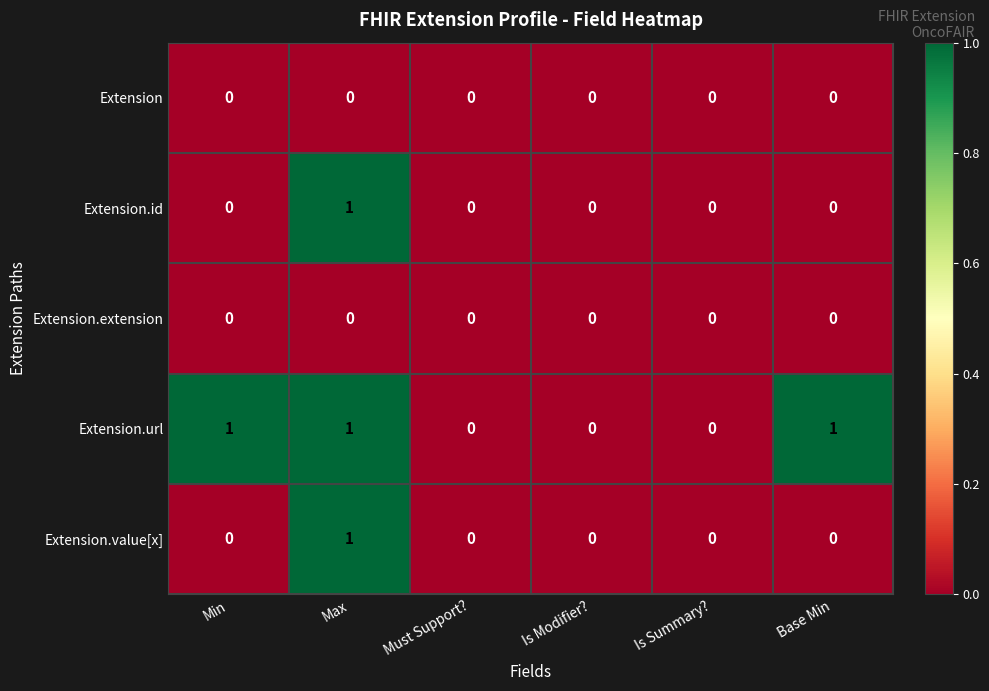

Count the Extension.url values in the range 0 to 1.

6